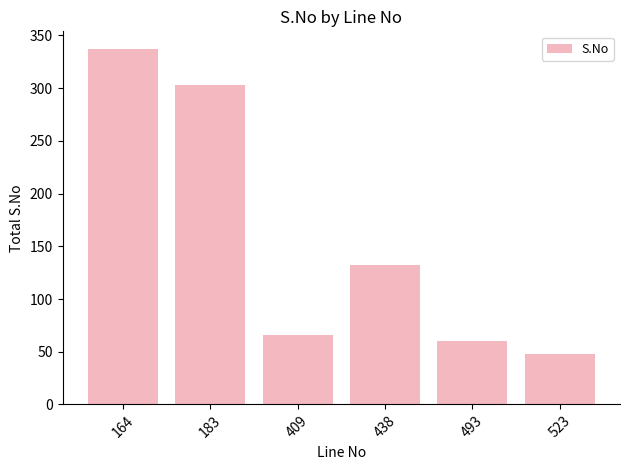

Which category has the lowest value across all series?

523